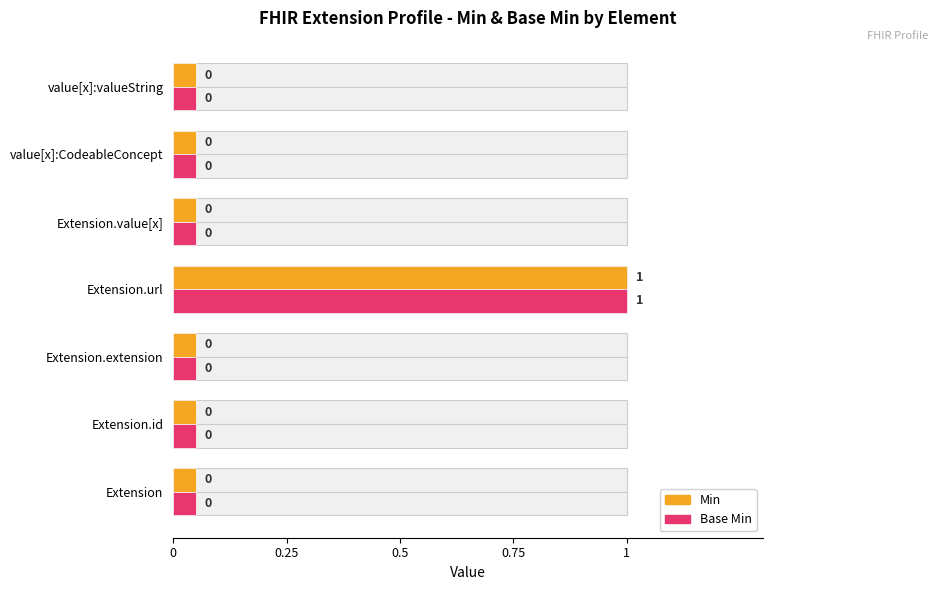

What position from the left is value[x]:valueString?

7